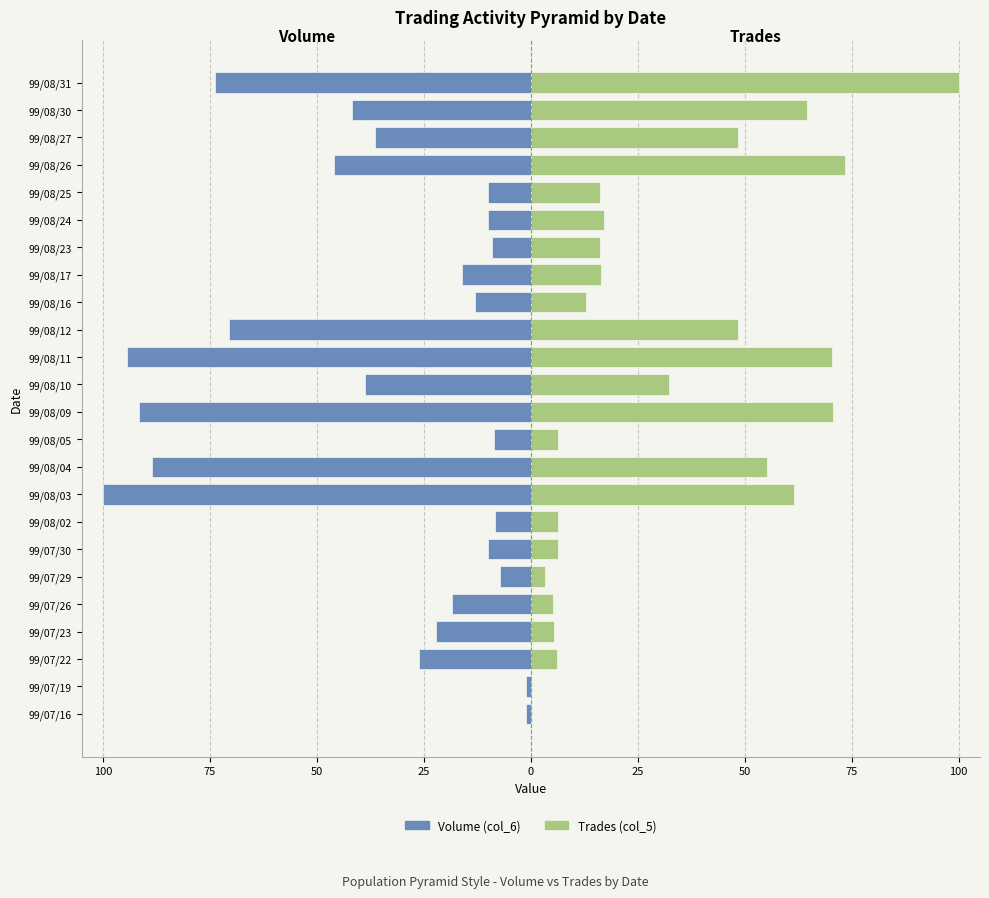

True or false: Volume (col_6) has a value of -26.0 at 99/08/11.

False